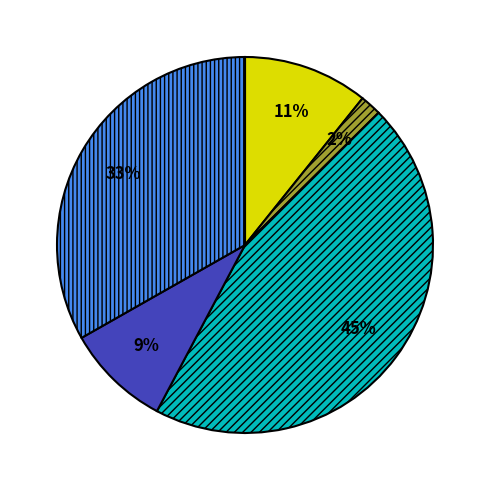

Does any single category account for the majority?

No